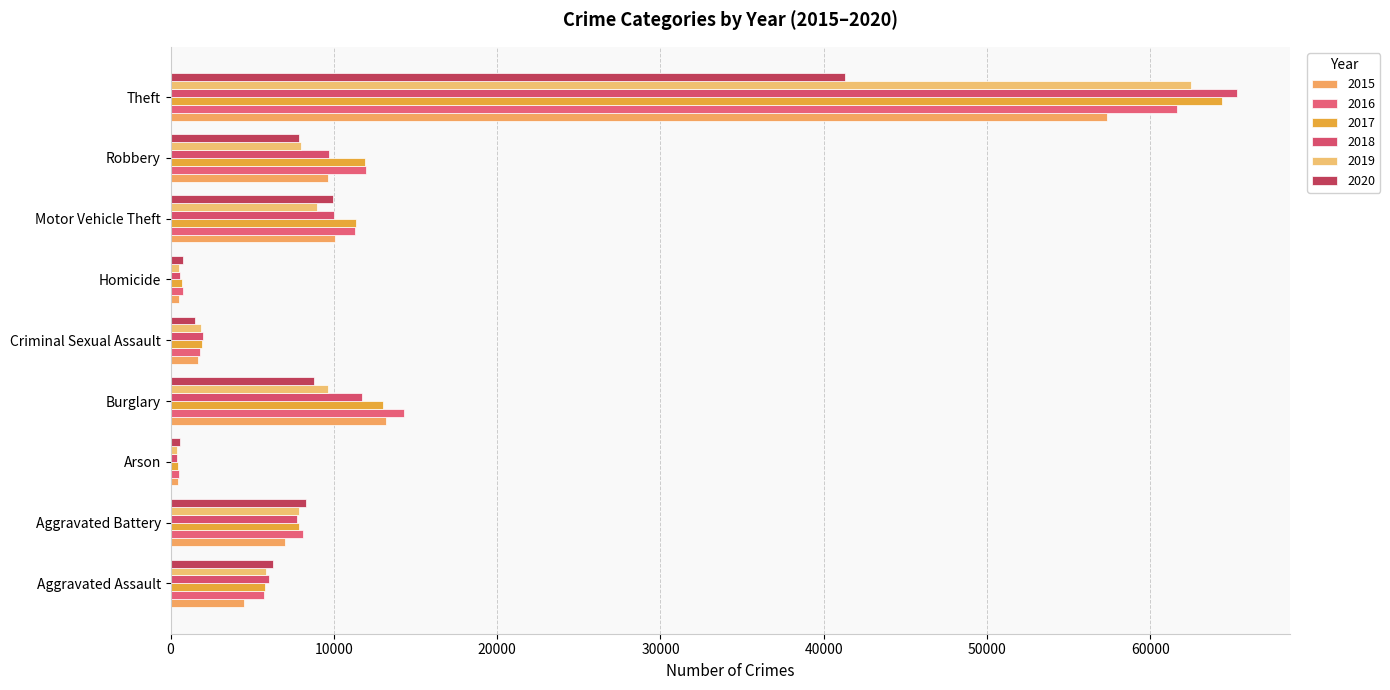

How many distinct data groups are displayed?

6